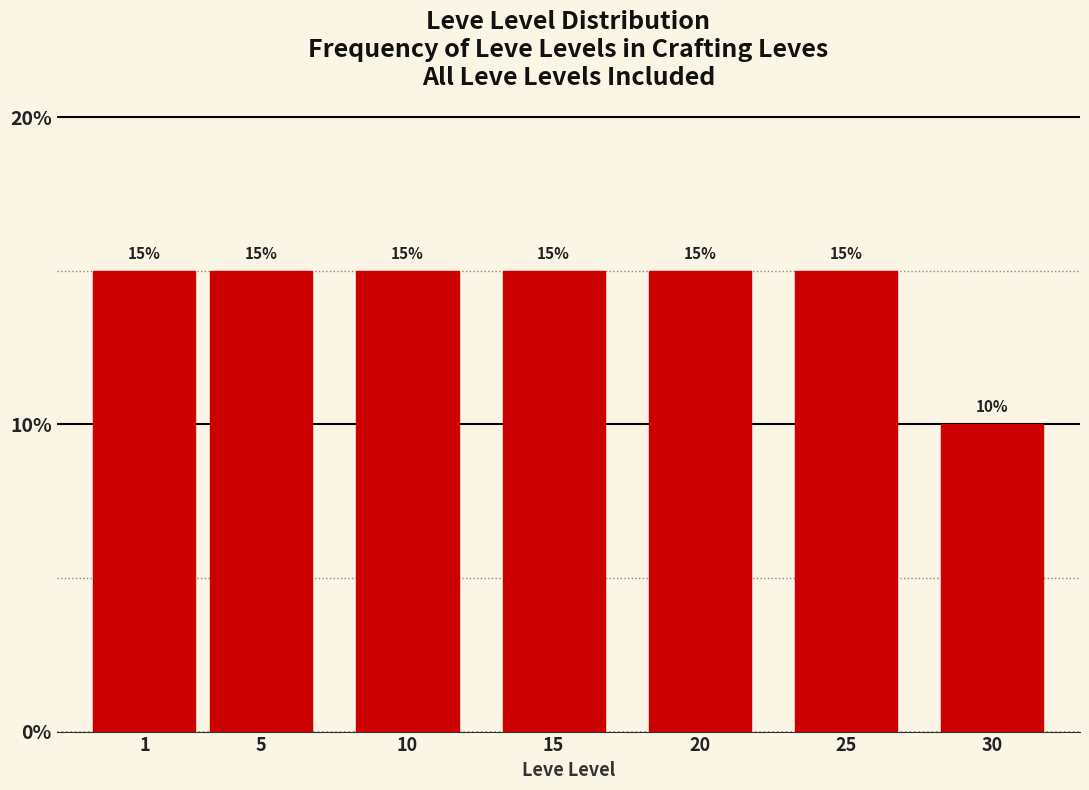

Reading left to right, transcribe all the data shown in this chart.

15	15	15	15	15	15	10